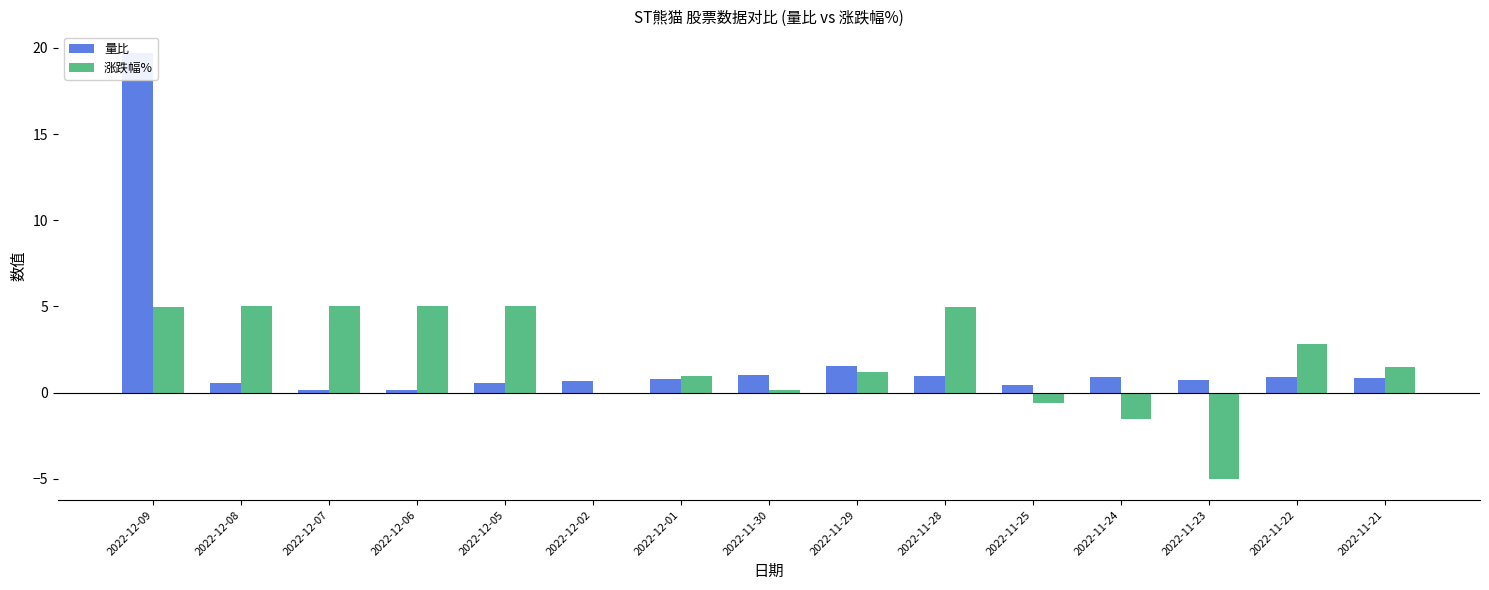

What is the difference between the highest and lowest values at 2022-11-23?

5.7